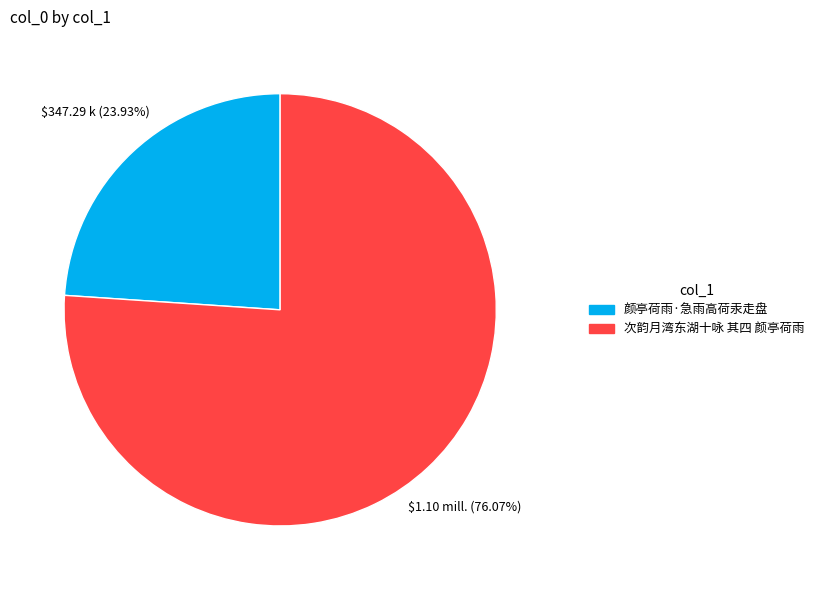

To the nearest percent, what portion does 颜亭荷雨·急雨高荷汞走盘 represent?

24%